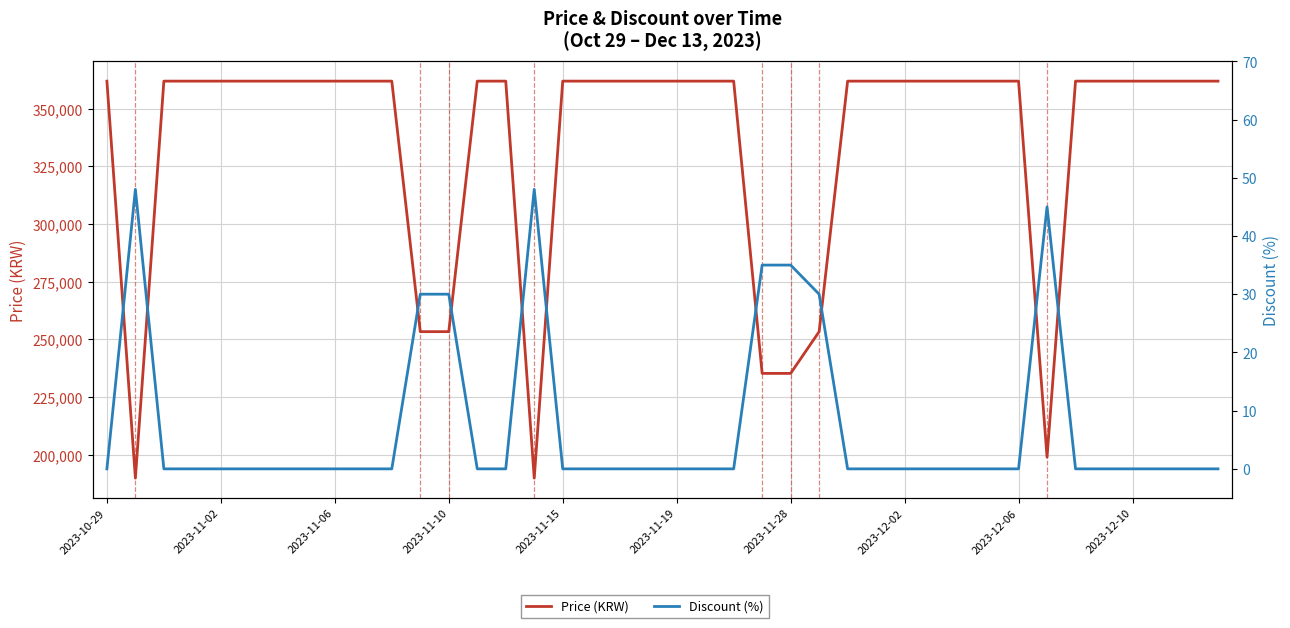

What is the maximum value shown in the chart?

362000